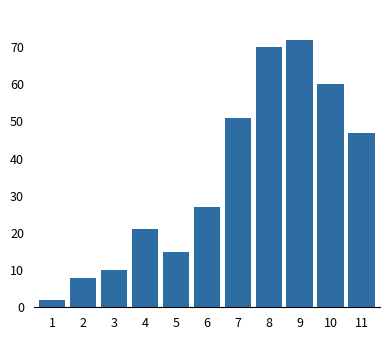

Reading left to right, list all the values displayed in this chart.

2	8	10	21	15	27	51	70	72	60	47